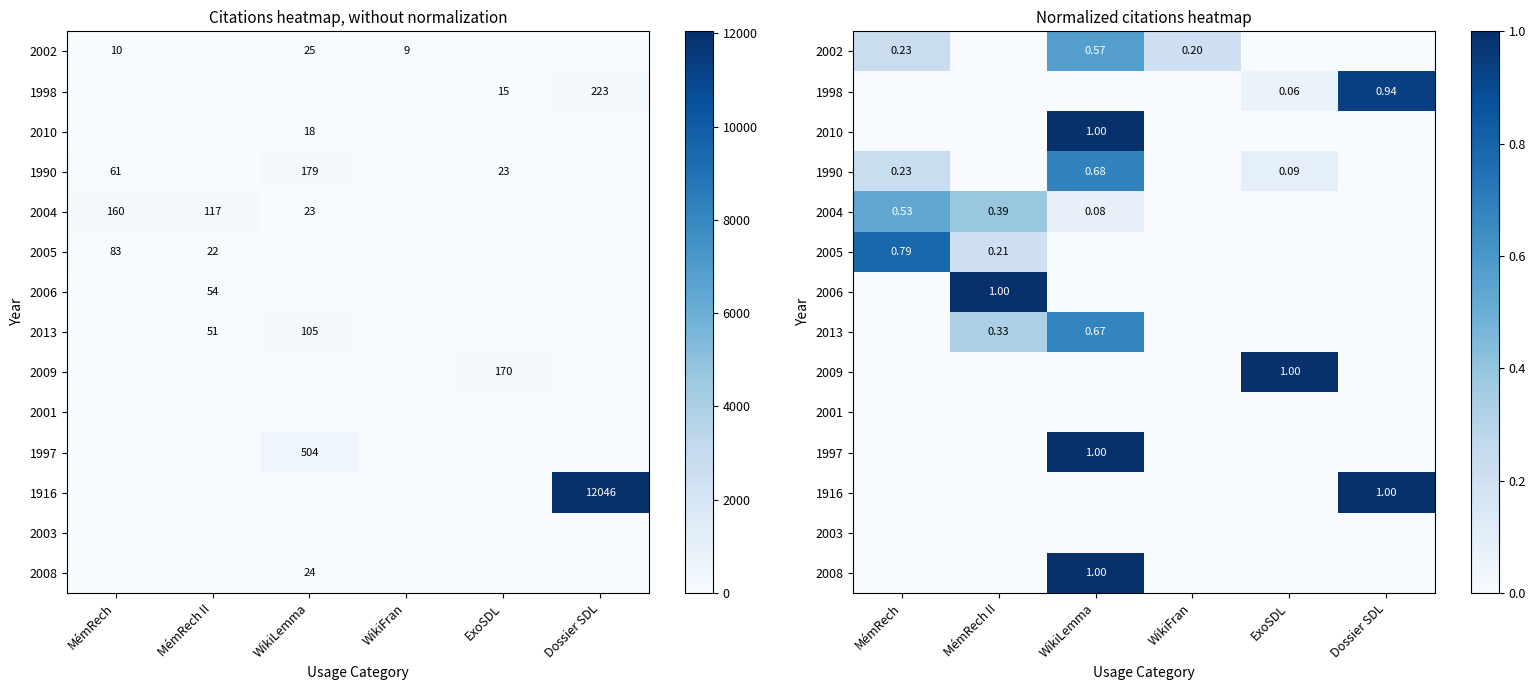

What is the average value of the 2004 series?

0.2